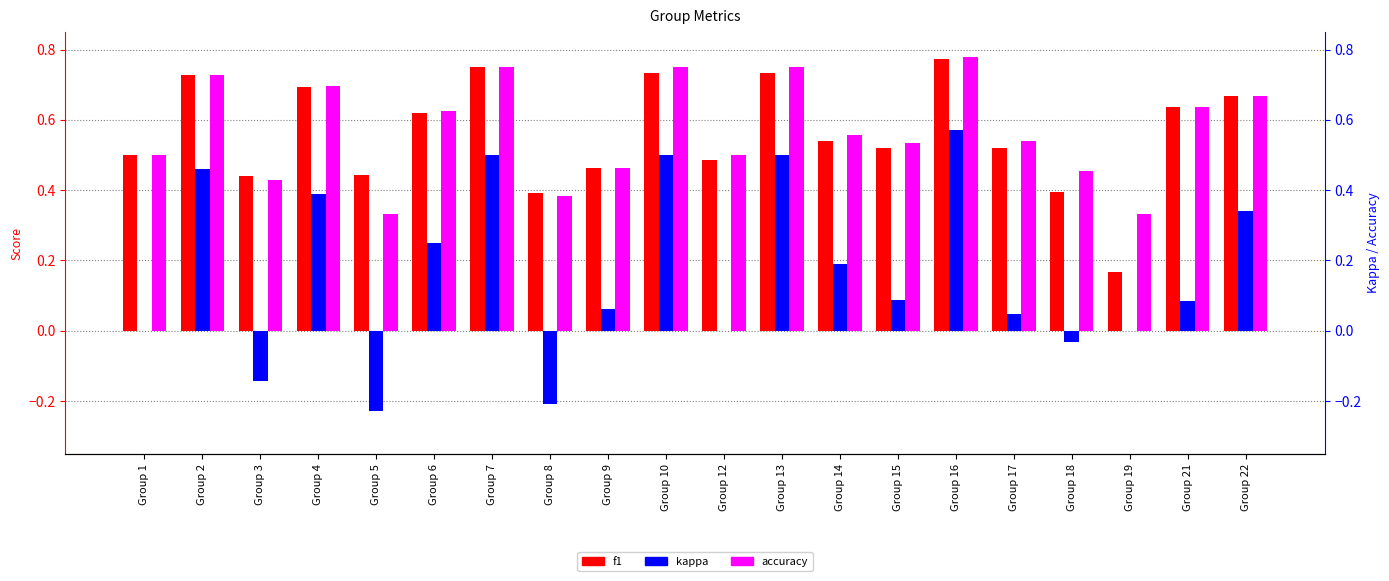

Reading right to left, extract all data points from this chart.

f1: 0.7	0.6	0.2	0.4	0.5	0.8	0.5	0.5	0.7	0.5	0.7	0.5	0.4	0.8	0.6	0.4	0.7	0.4	0.7	0.5
kappa: 0.3	0.1	0.0	-0.0	0.0	0.6	0.1	0.2	0.5	0.0	0.5	0.1	-0.2	0.5	0.2	-0.2	0.4	-0.1	0.5	0.0
accuracy: 0.7	0.6	0.3	0.5	0.5	0.8	0.5	0.6	0.8	0.5	0.8	0.5	0.4	0.8	0.6	0.3	0.7	0.4	0.7	0.5